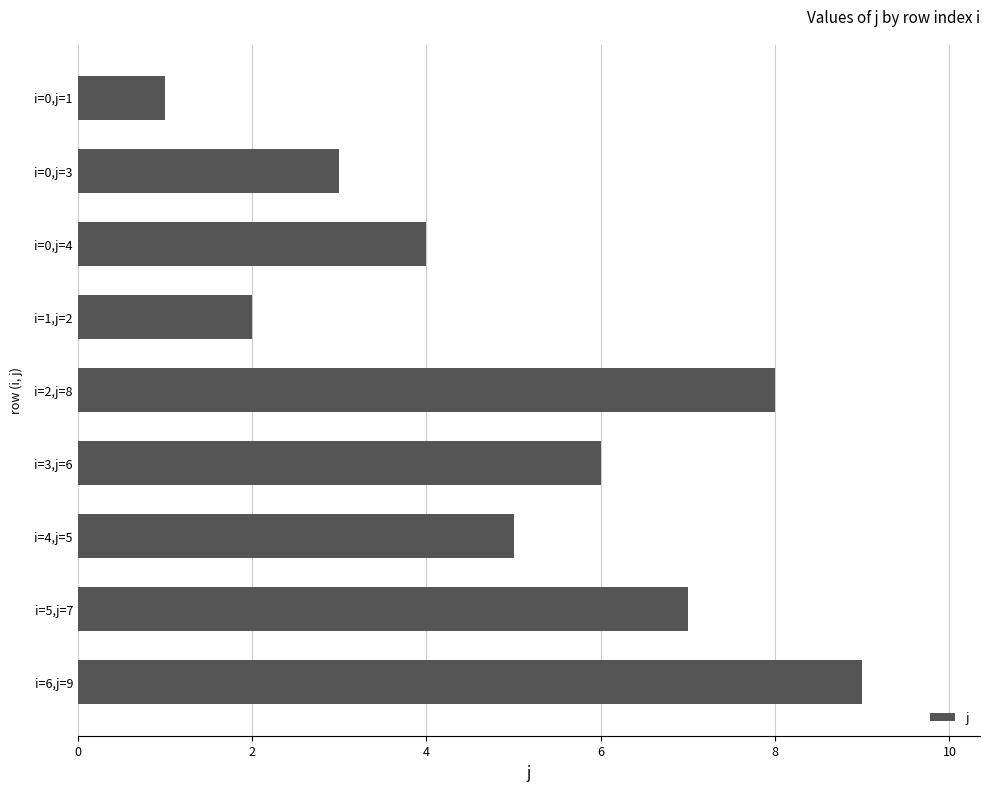

What is the change in value from i=5,j=7 to i=6,j=9?

+2